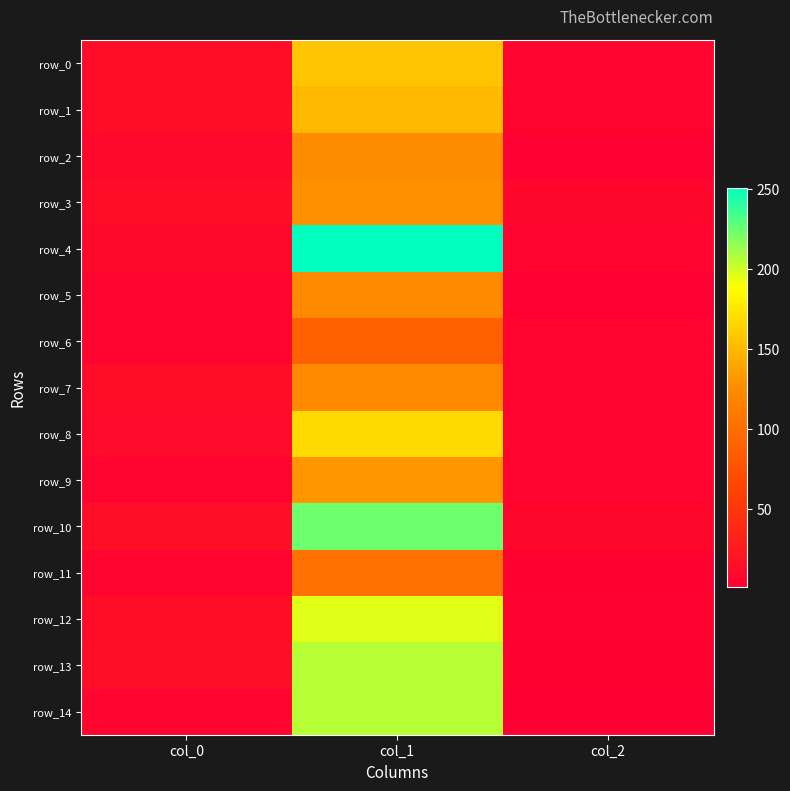

List the labels in order of row_7 value, largest first.

col_1, col_0, col_2